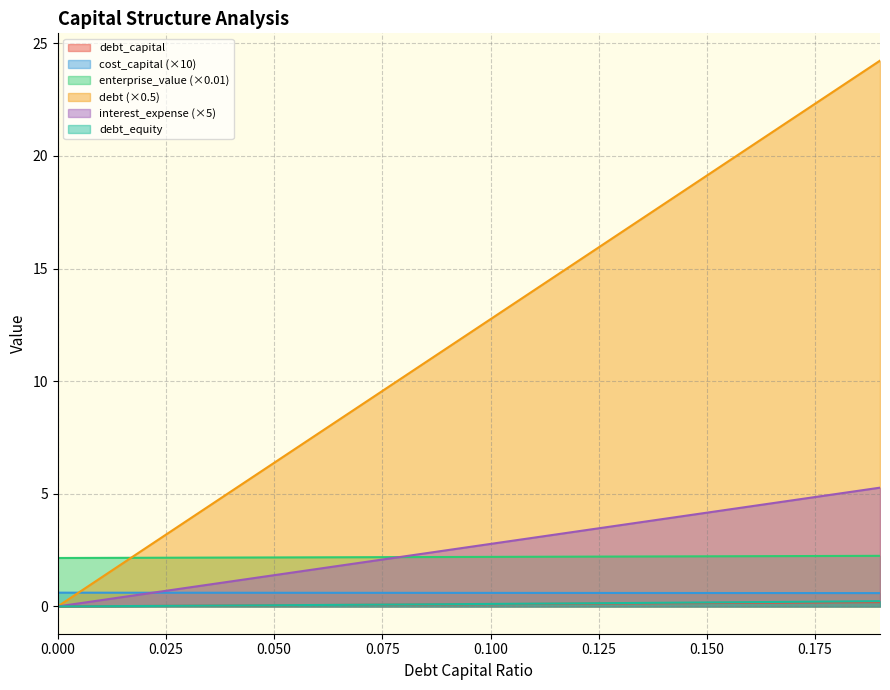

Rank the categories by debt_equity value from lowest to highest.

0.0, 0.01, 0.02, 0.03, 0.04, 0.05, 0.06, 0.07, 0.08, 0.09, 0.1, 0.11, 0.12, 0.13, 0.14, 0.15, 0.16, 0.17, 0.18, 0.19